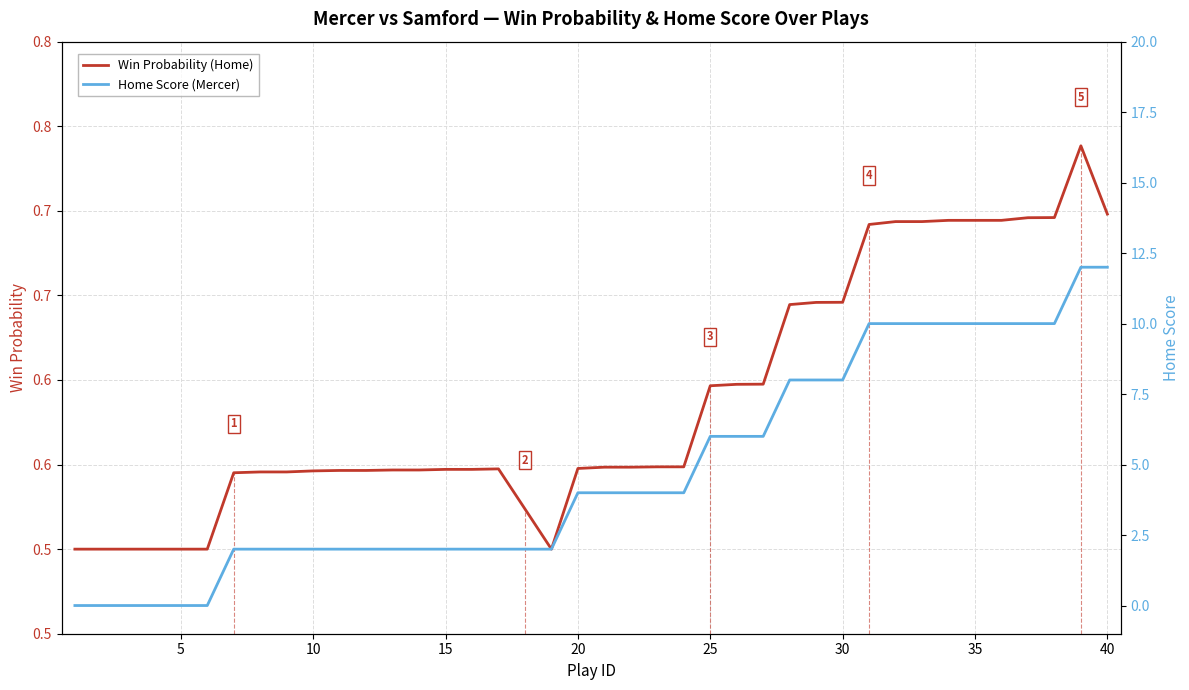

Reading right to left, extract all data points from this chart.

Win Probability (Home): 0.7	0.7	0.7	0.7	0.7	0.7	0.7	0.7	0.7	0.7	0.6	0.6	0.6	0.6	0.6	0.6	0.5	0.5	0.5	0.5	0.5	0.5	0.5	0.5	0.5	0.5	0.5	0.5	0.5	0.5	0.5	0.5	0.5	0.5	0.5	0.5	0.5	0.5	0.5	0.5
Home Score (Mercer): 12.0	12.0	10.0	10.0	10.0	10.0	10.0	10.0	10.0	10.0	8.0	8.0	8.0	6.0	6.0	6.0	4.0	4.0	4.0	4.0	4.0	2.0	2.0	2.0	2.0	2.0	2.0	2.0	2.0	2.0	2.0	2.0	2.0	2.0	0.0	0.0	0.0	0.0	0.0	0.0